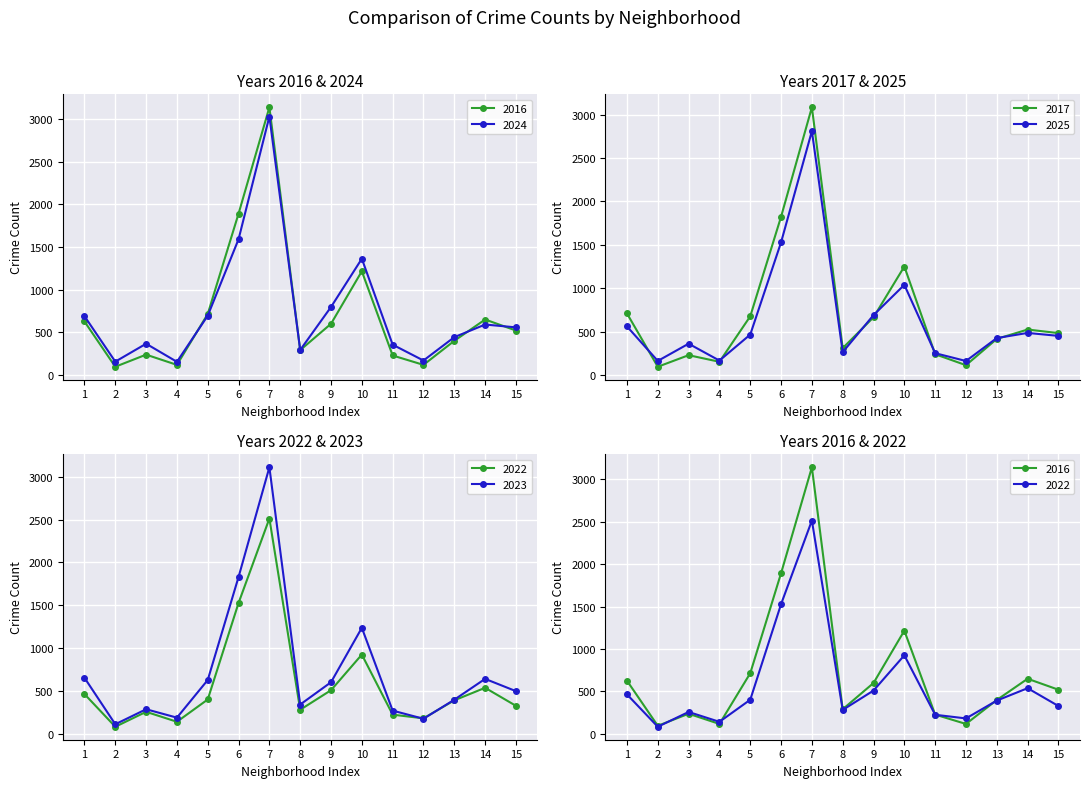

How many series are shown in this chart?

6